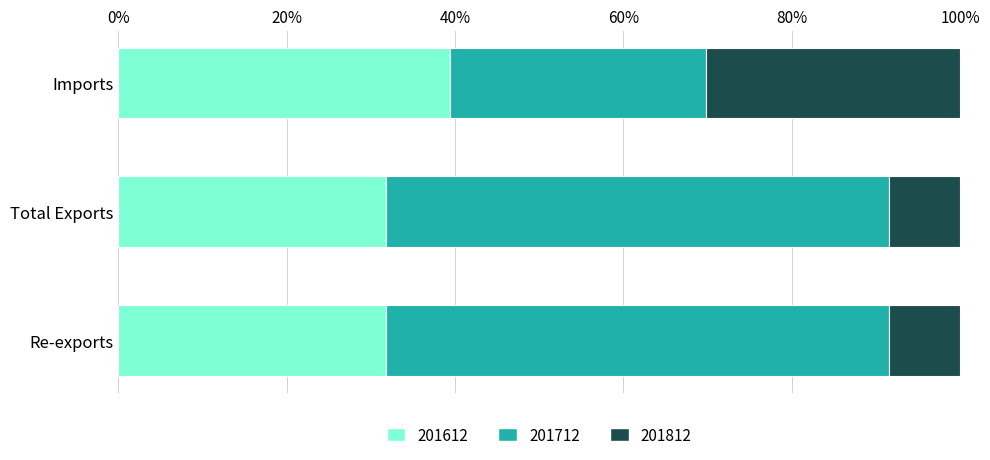

What is the average value of the 201612 series?

34.4